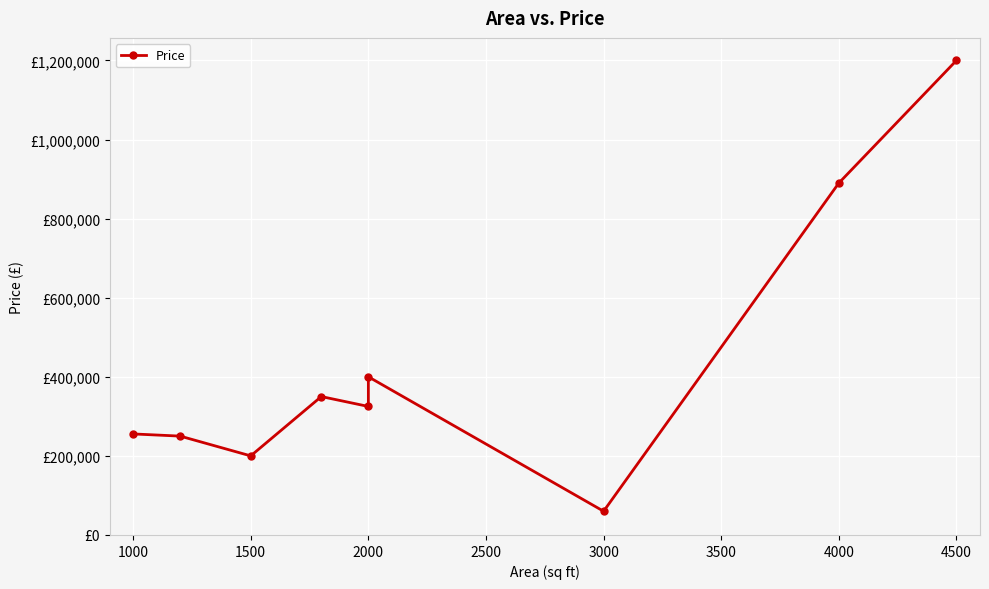

Which label corresponds to the largest value in the chart?

4500